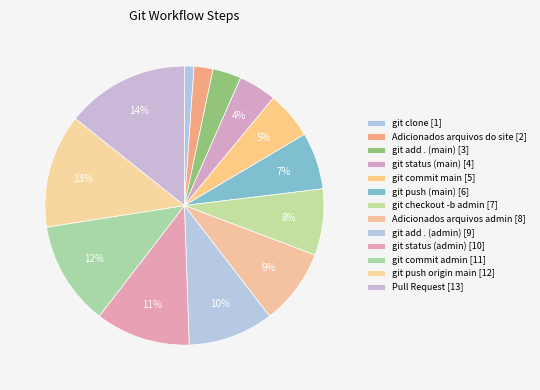

What is the largest slice in the pie chart?

Pull Request